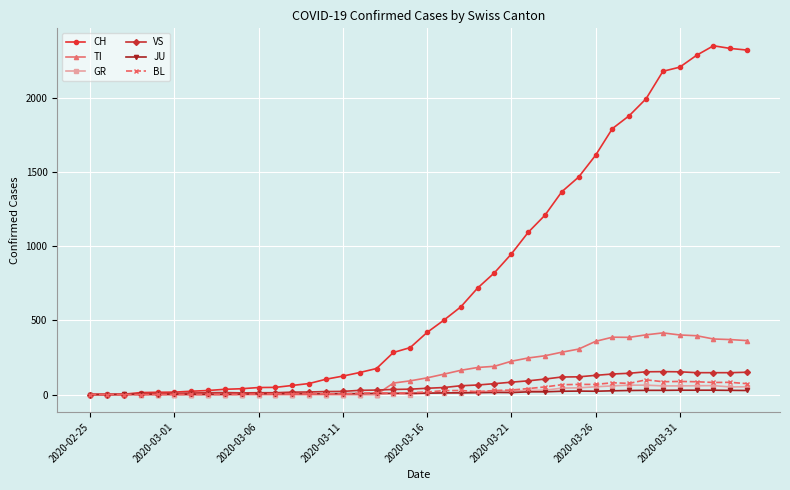

Which series has the largest range (max minus min)?

CH